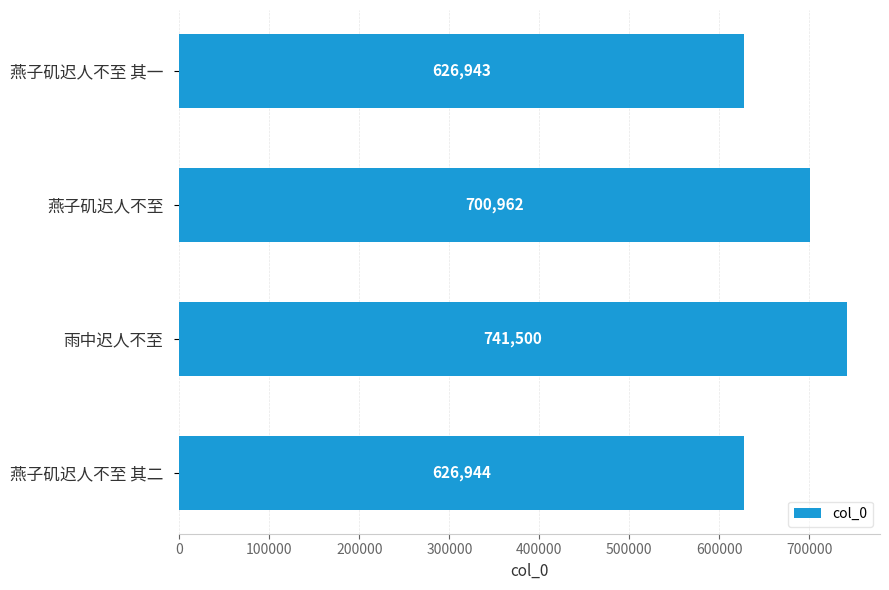

What is the change in value from 燕子矶迟人不至 其一 to 燕子矶迟人不至 其二?

+1